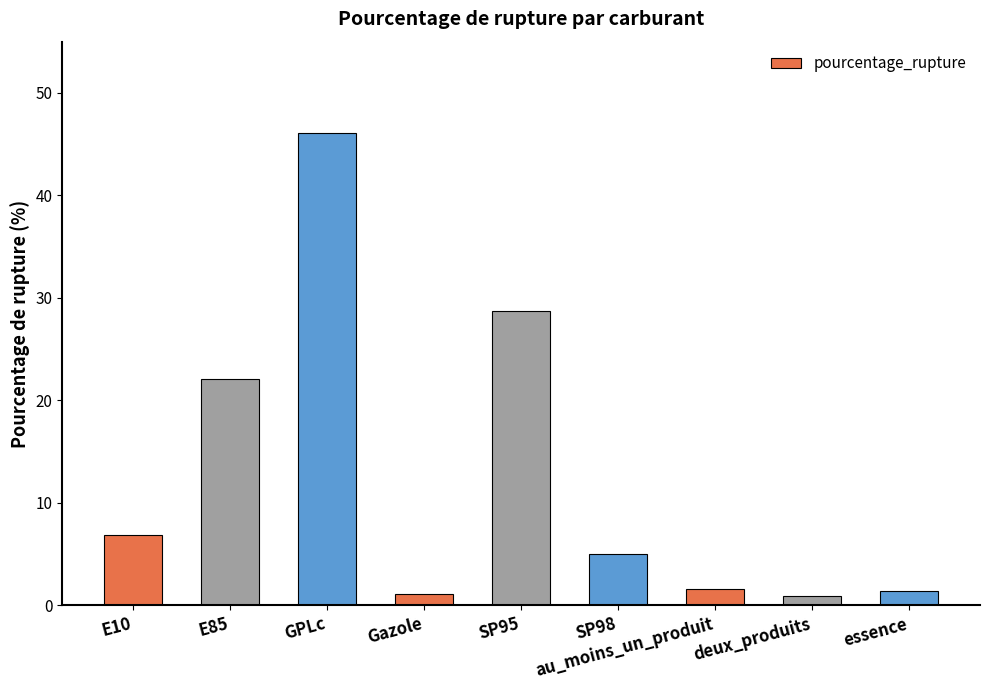

How many series are shown in this chart?

1